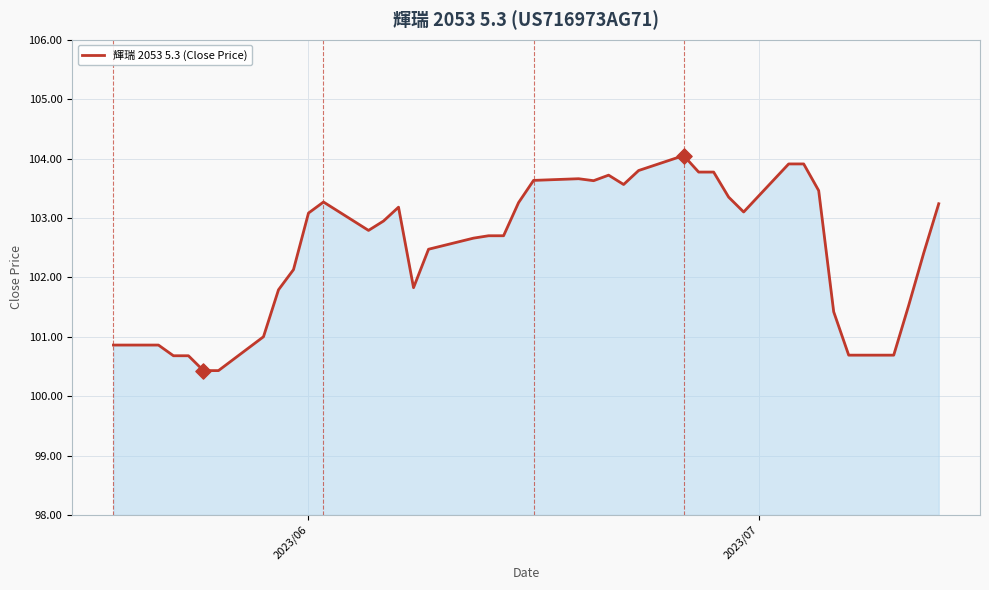

What is the smallest value displayed?

100.4